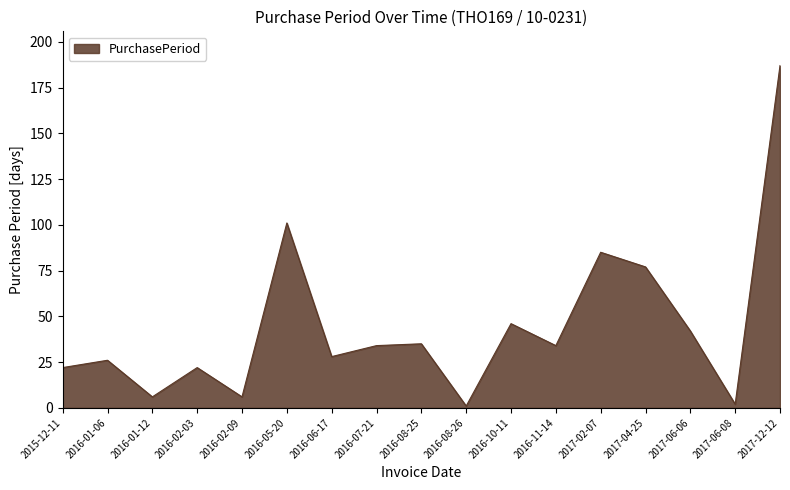

What is the ratio of the value at 2016-07-21 to the value at 2017-02-07?

0.4